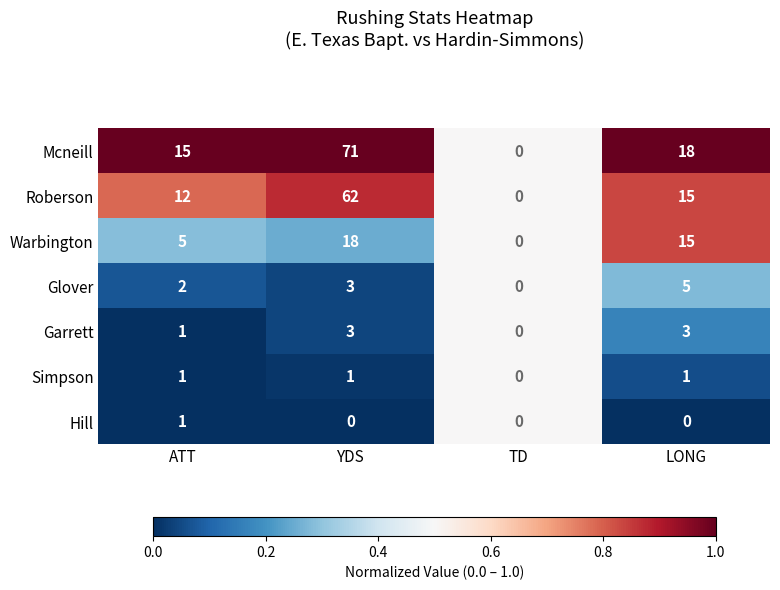

What is the highest value of the Garrett series?

3